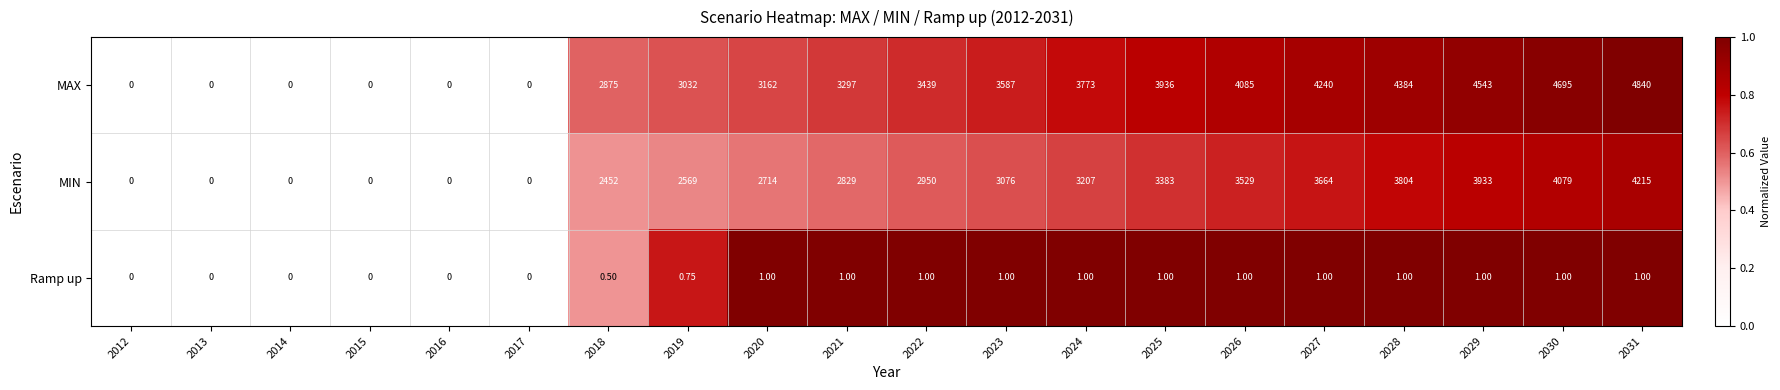

Which series has the widest spread of values?

MAX